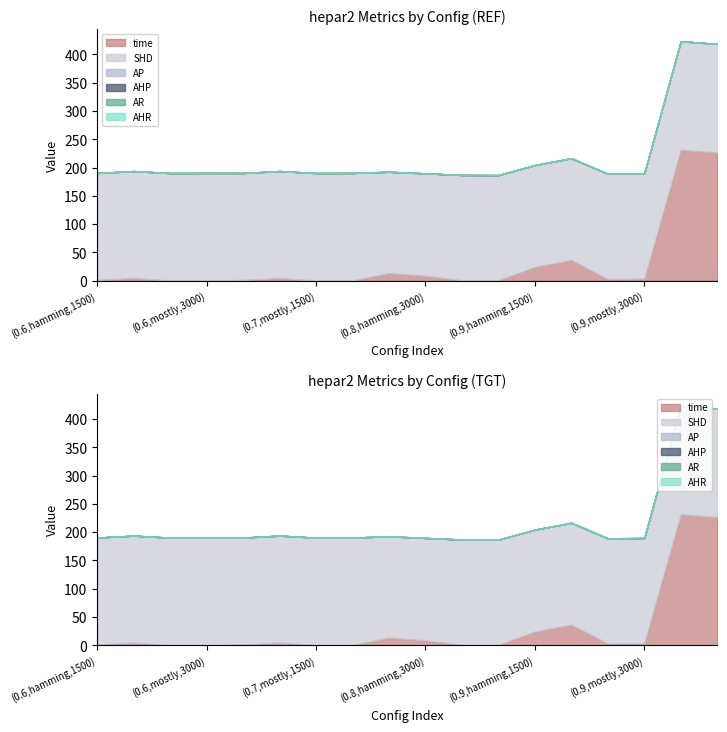

What is the approximate value of time at (0.8,mostly,3000)?

0.6